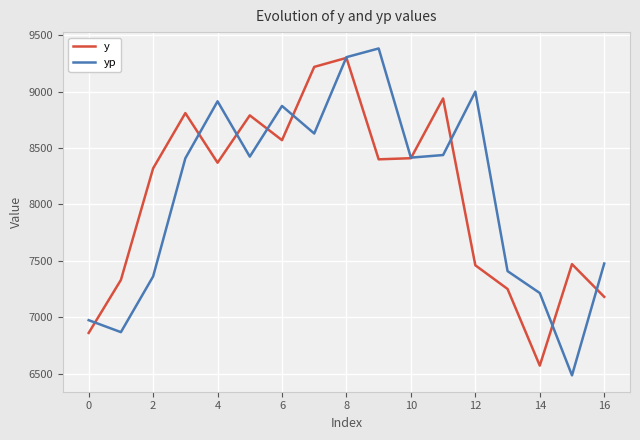

What is the maximum value shown in the chart?

9383.6